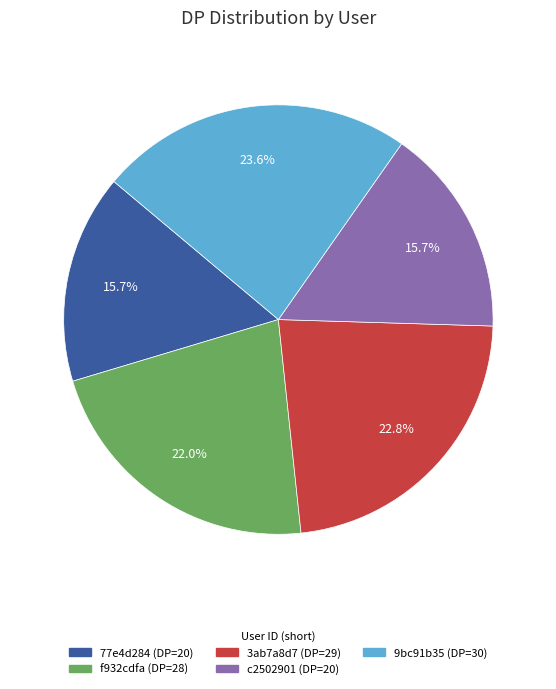

Is there any slice that represents more than half of the pie?

No